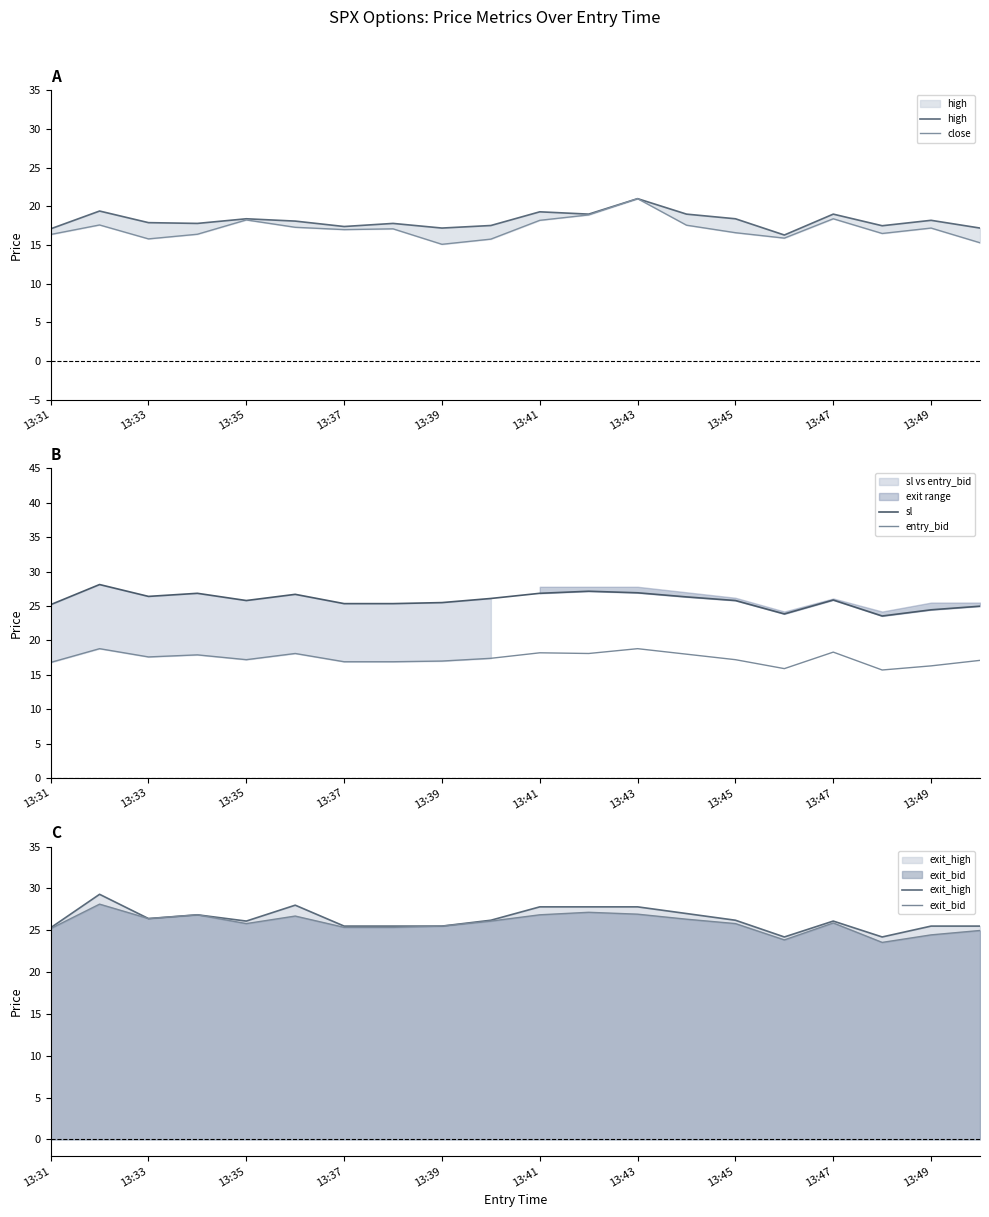

How many data points in high are above 18?

10